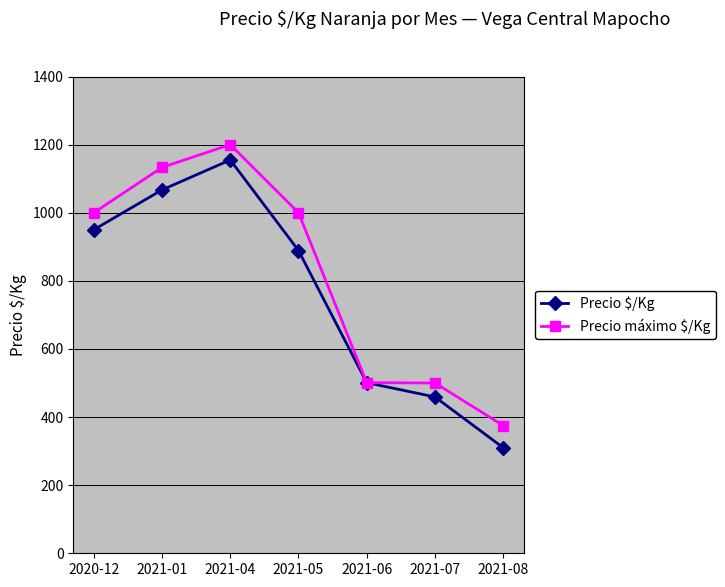

What is the difference between the second highest and second lowest values in the Precio $/Kg series?

608